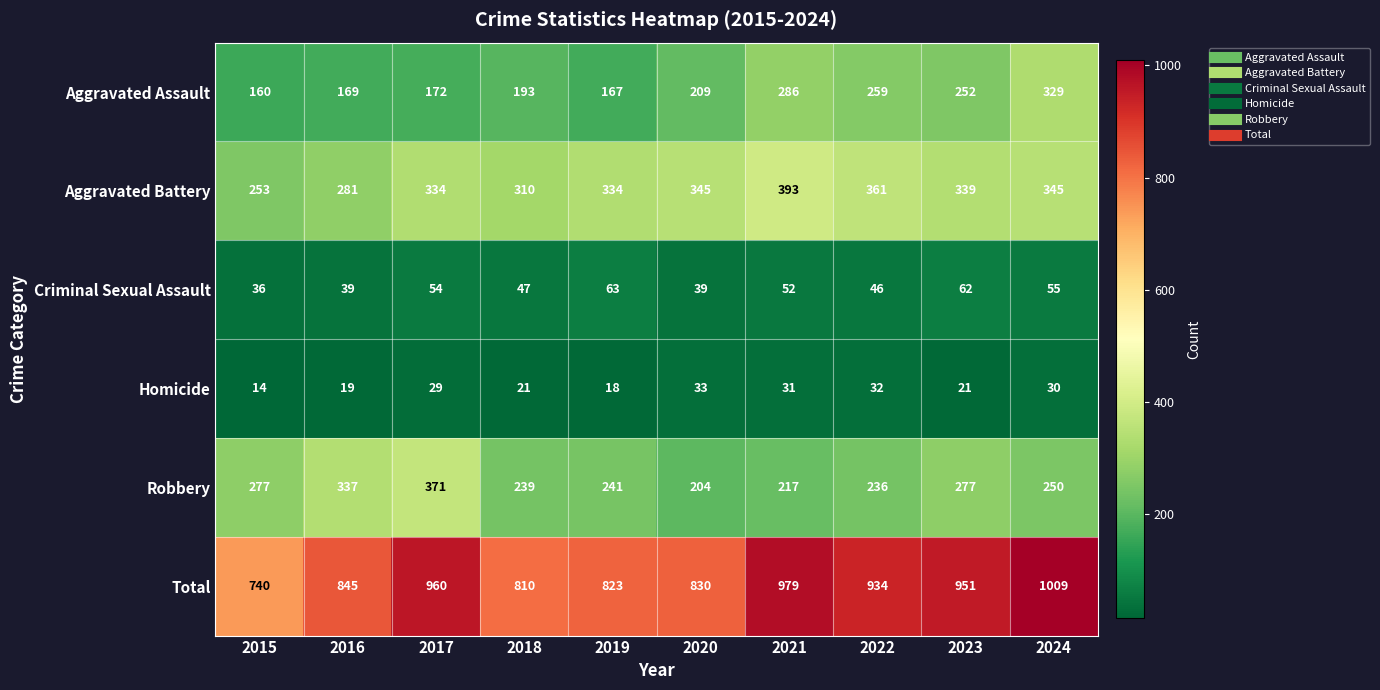

What is the sum of the Criminal Sexual Assault values at 2015 and 2021?

88